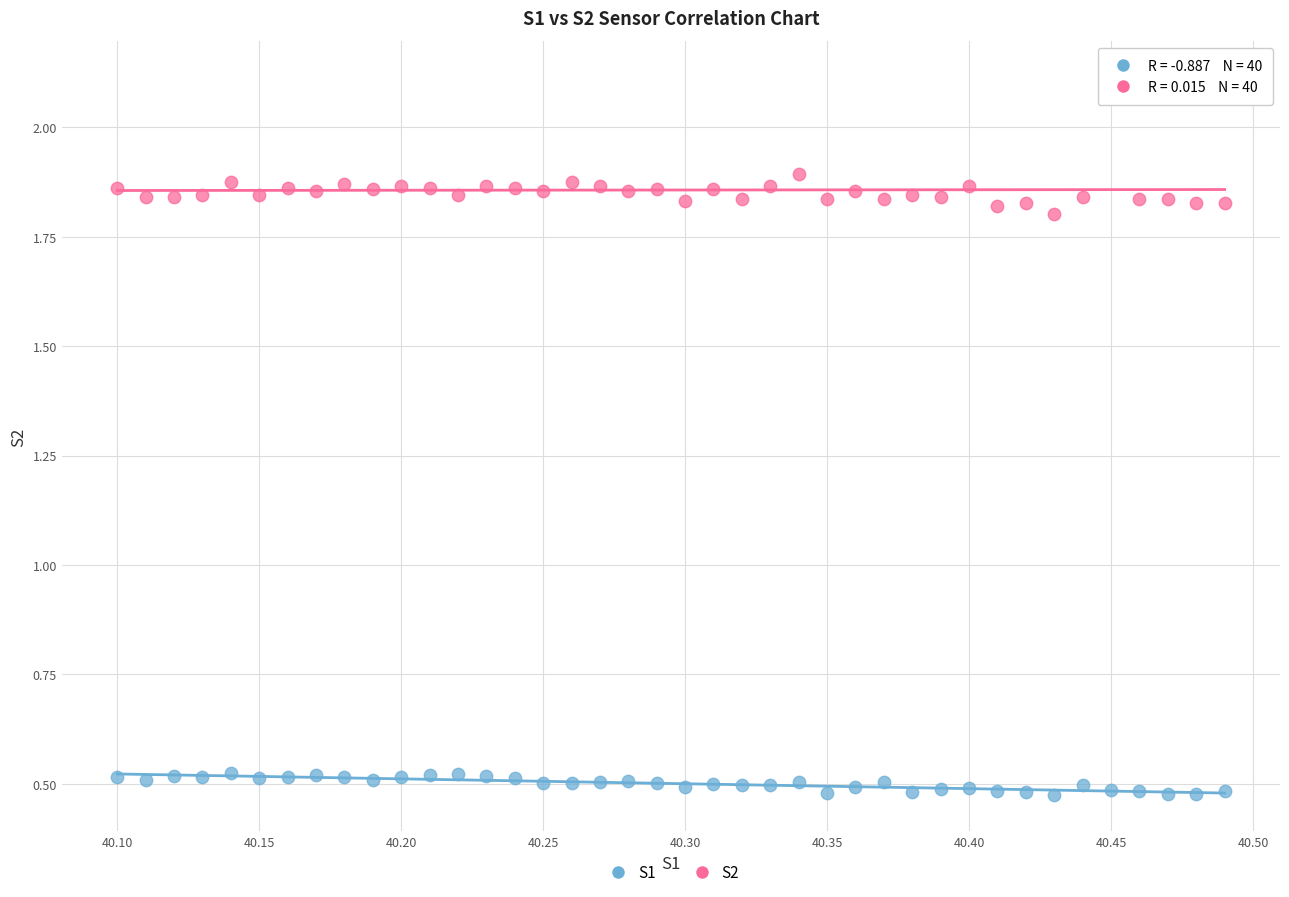

Which series reaches the minimum Y coordinate?

S1